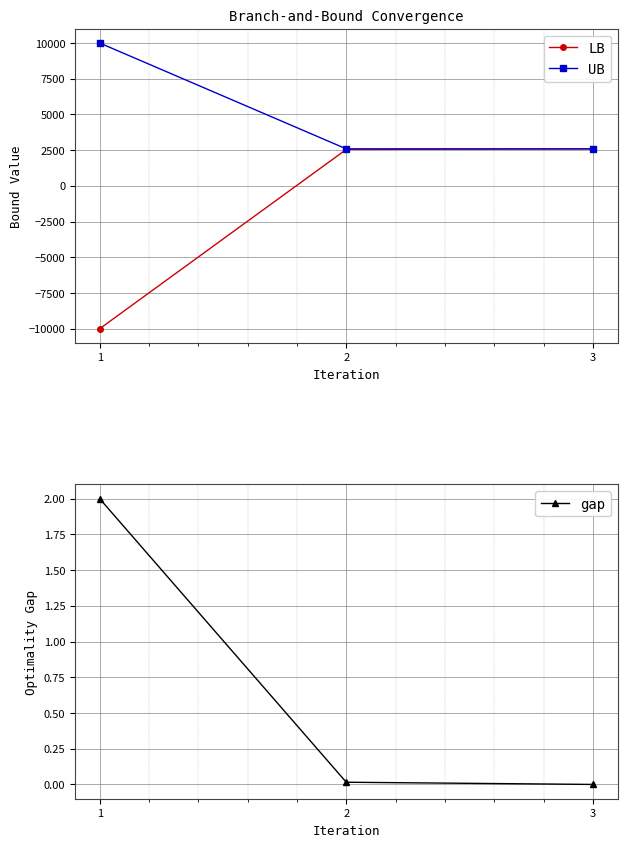

How many lines are shown in the chart?

3